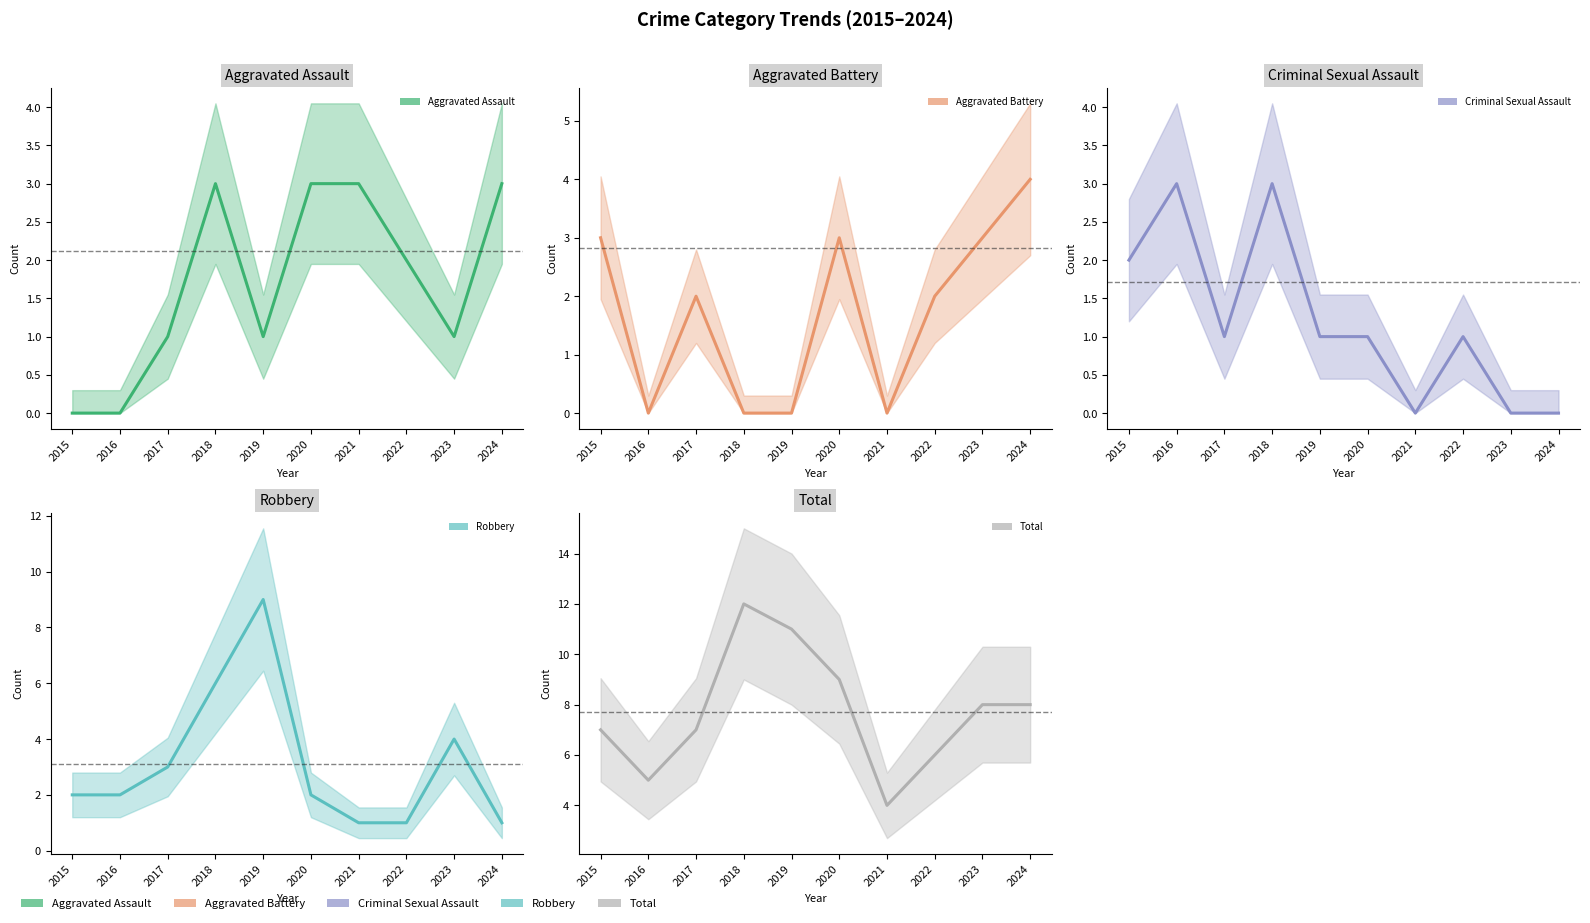

What is the total value across all series at 2022?

12